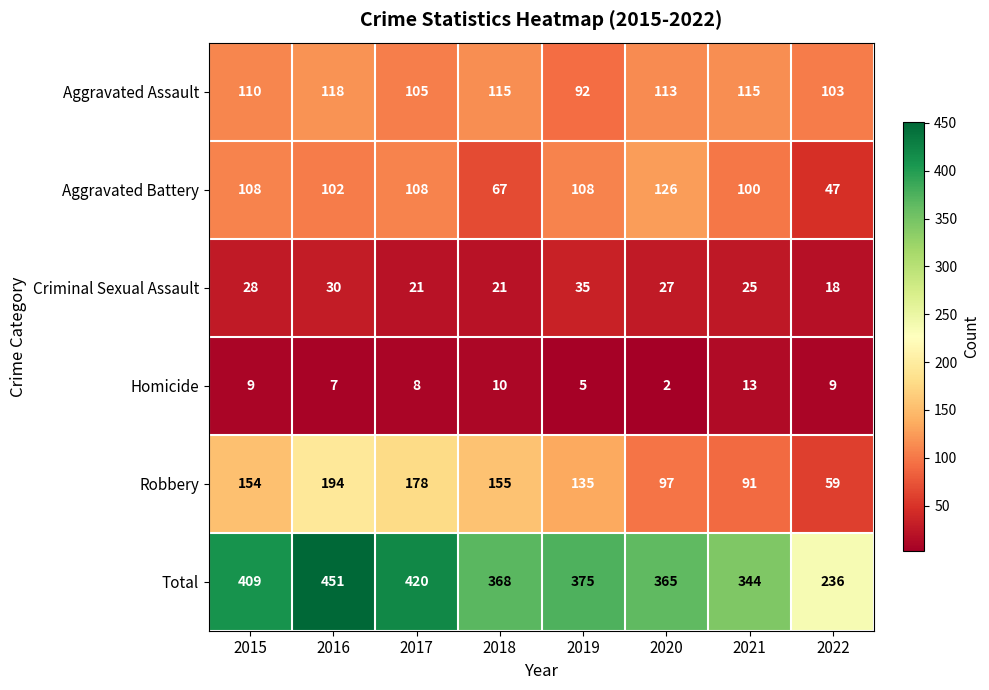

Where does the Total series first go above 375?

2015